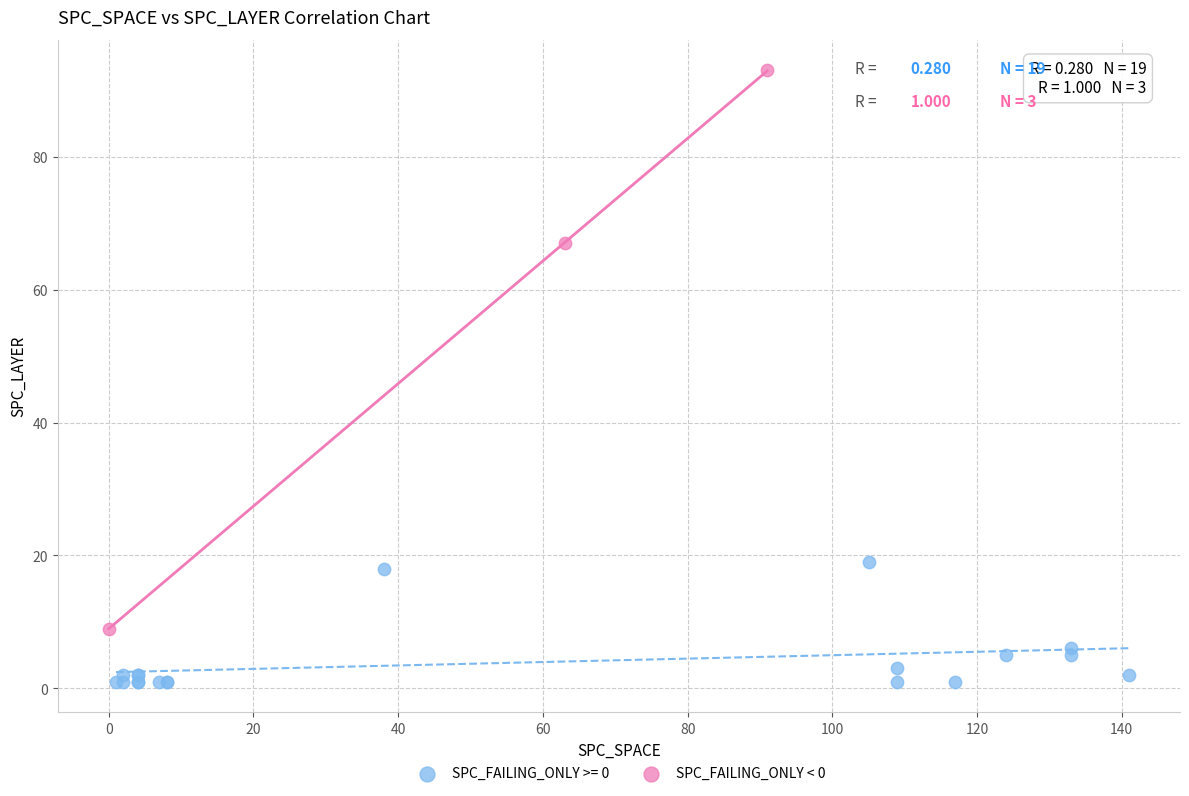

Which series has the largest Y range (max minus min)?

SPC_FAILING_ONLY < 0